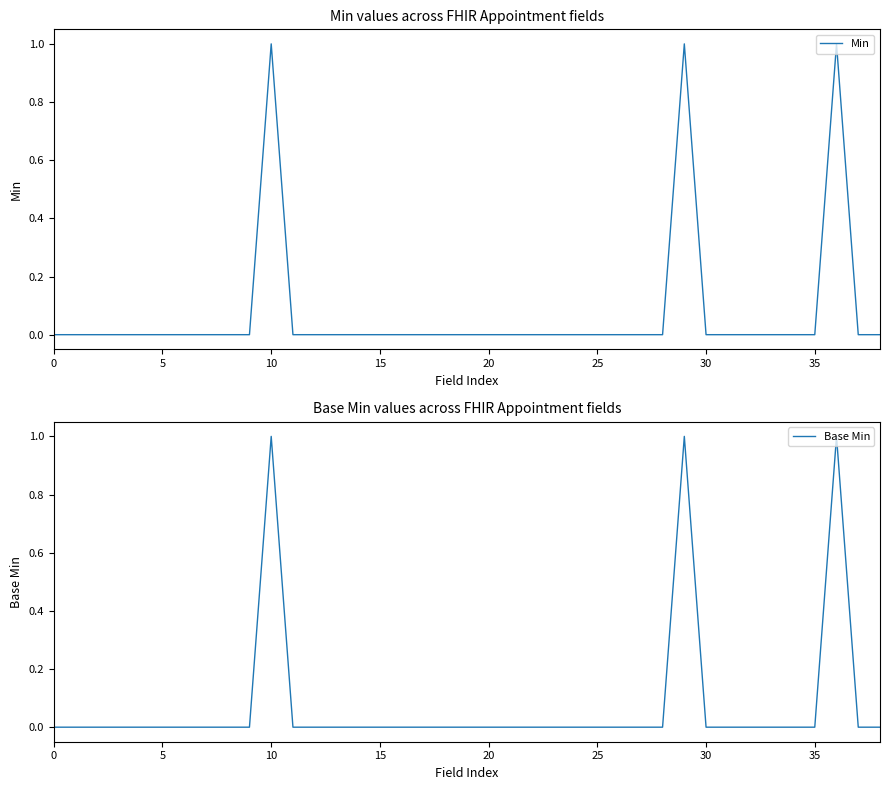

How many positive values does the Min series have?

3